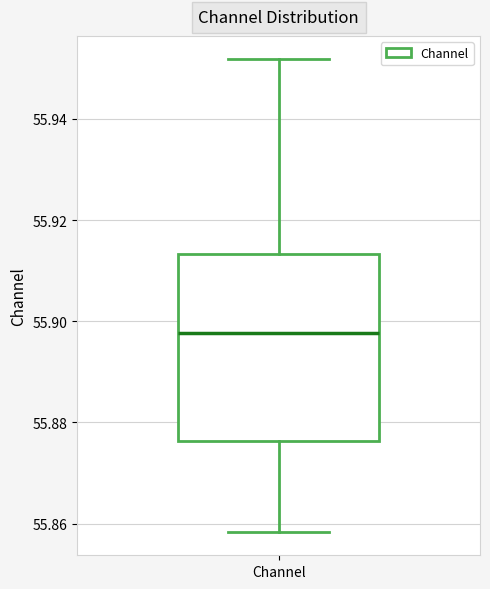

Read this box plot against the y-axis: the position of the median line, the range covered by the box, and the ends of both whiskers. The values are not printed on the chart, so give them approximately, as read against the axis.

median 55.898, box 55.876 to 55.914, whiskers 55.858 to 55.952